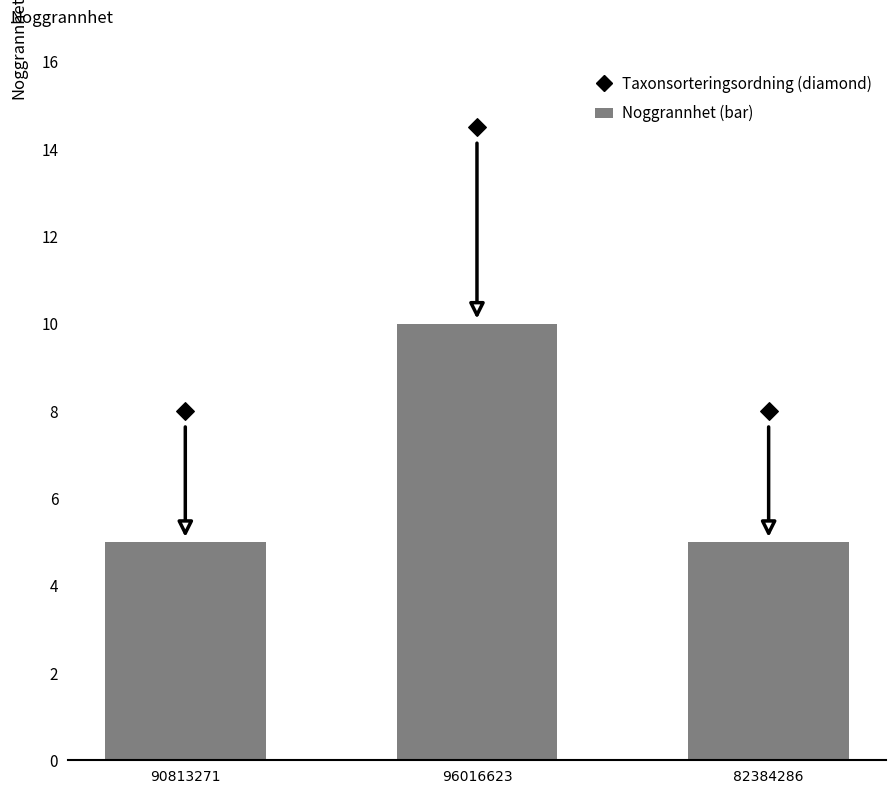

At which category is the sum across all series the highest?

96016623